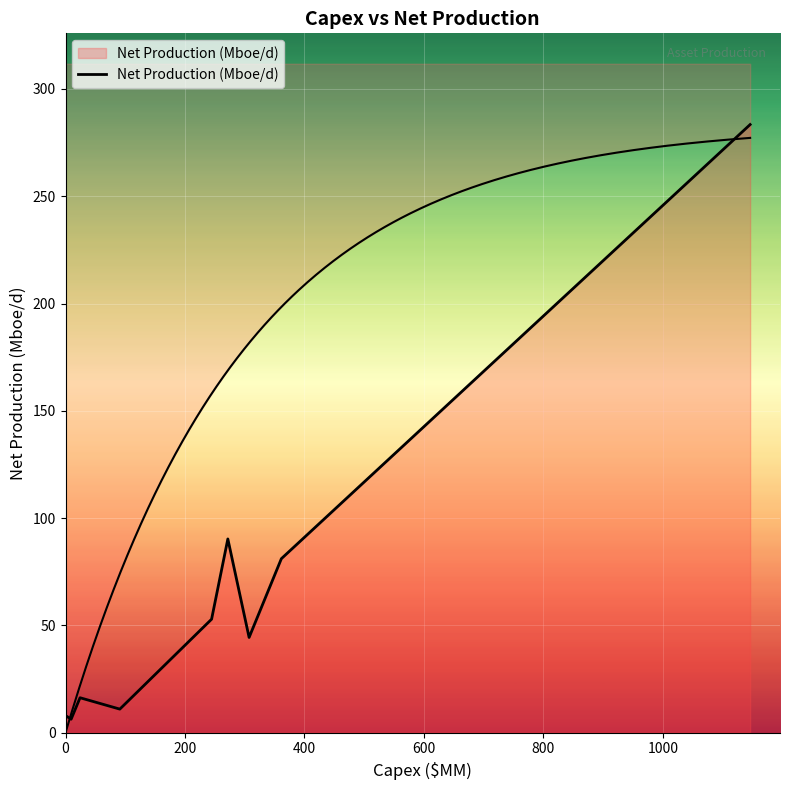

True or false: the data shows 9.3 at 200.

False